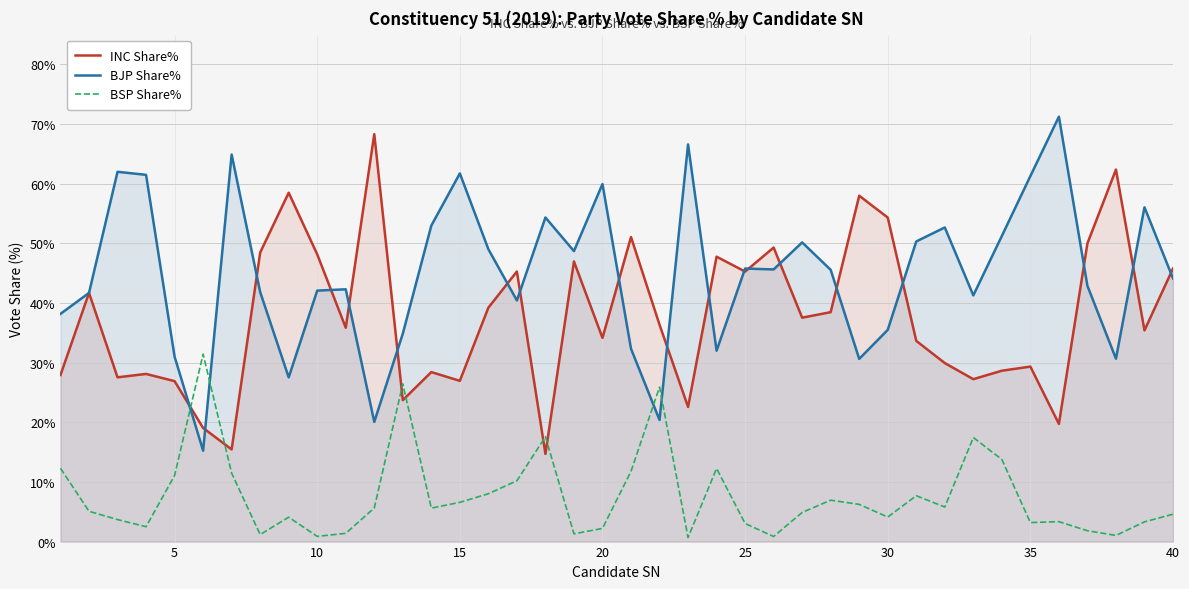

What is the greatest value displayed?

71.2